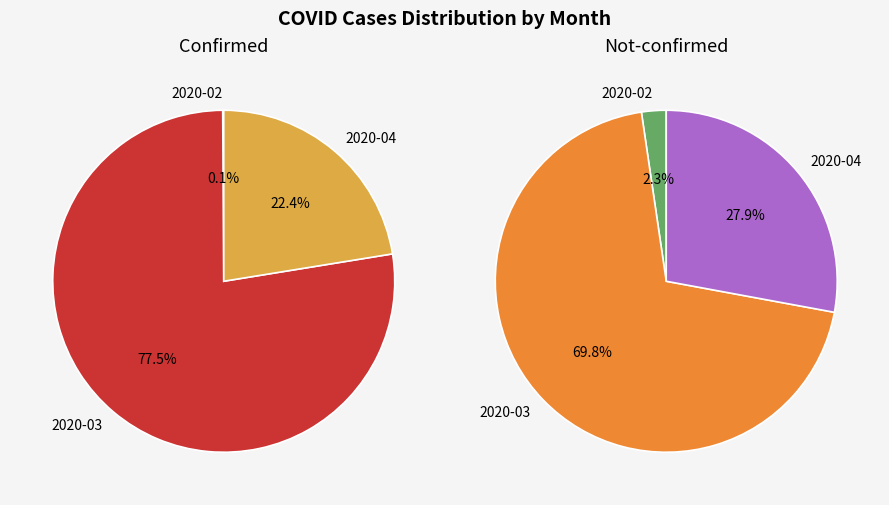

True or false: 28 accounts for 1% of the total.

False